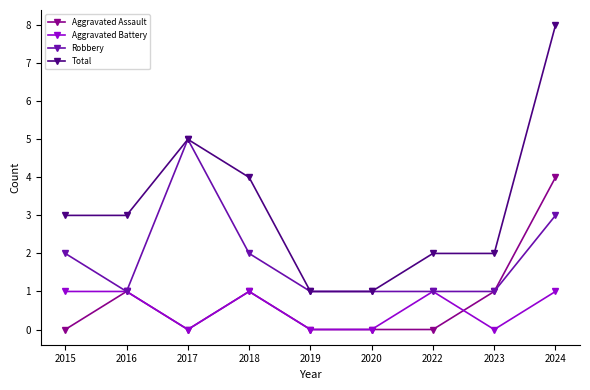

At which category does the chart reach its peak across all series?

2024